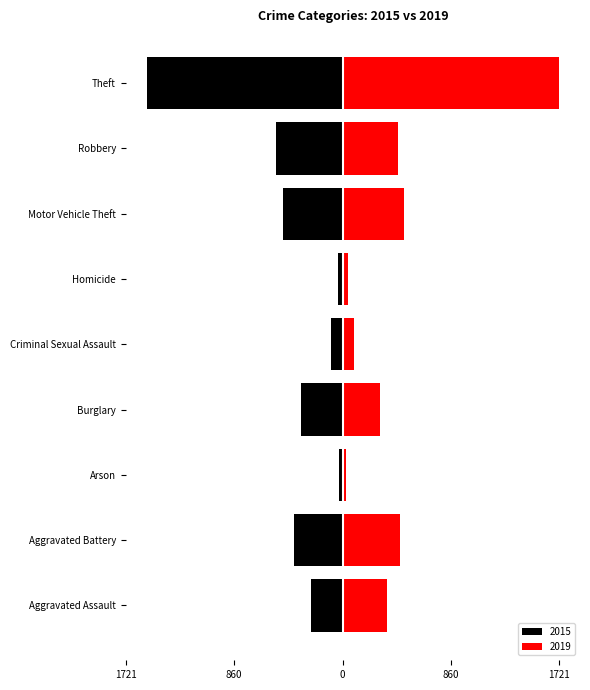

Reading left to right, transcribe all the data shown in this chart.

2015: Aggravated Assault=-247	Aggravated Battery=-385	Arson=-26	Burglary=-327	Criminal Sexual Assault=-88	Homicide=-38	Motor Vehicle Theft=-476	Robbery=-530	Theft=-1552
2019: Aggravated Assault=354	Aggravated Battery=459	Arson=28	Burglary=299	Criminal Sexual Assault=89	Homicide=43	Motor Vehicle Theft=484	Robbery=443	Theft=1721